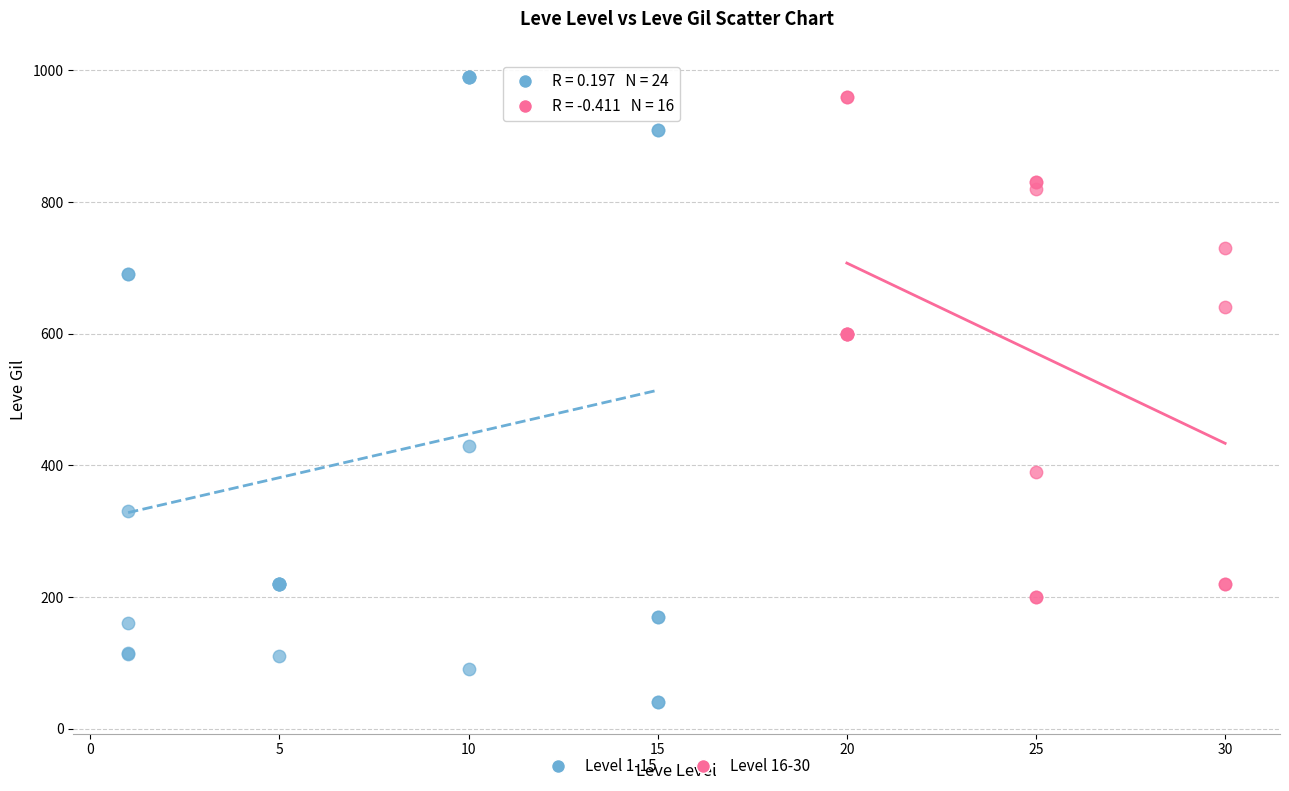

Which series reaches the maximum Y coordinate?

Level 1-15